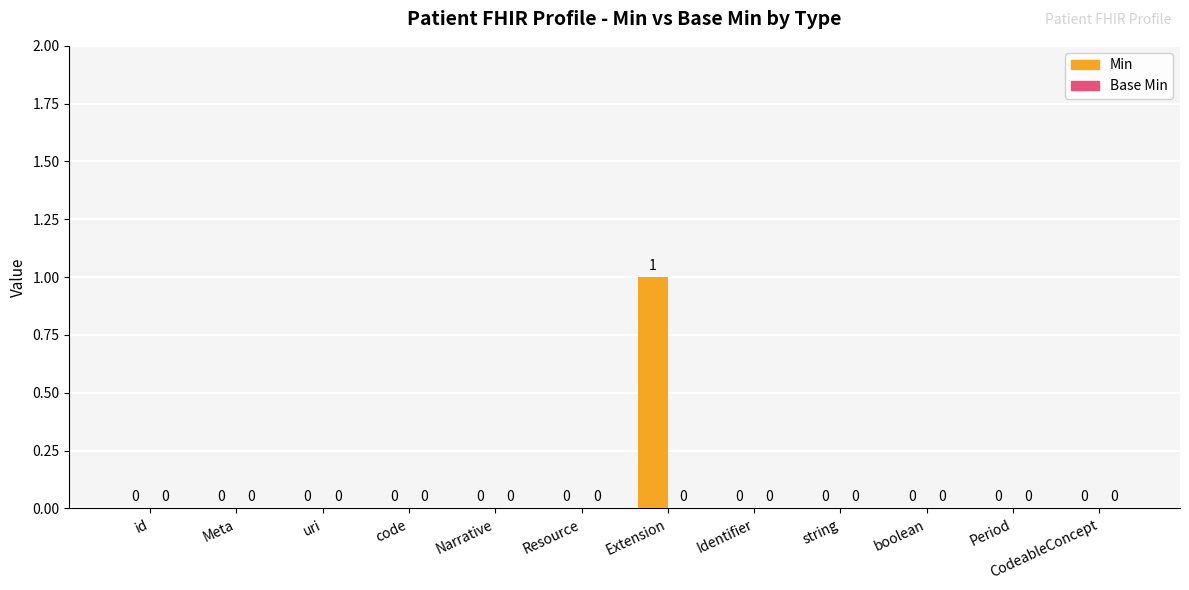

At which category does the chart reach its peak across all series?

Extension